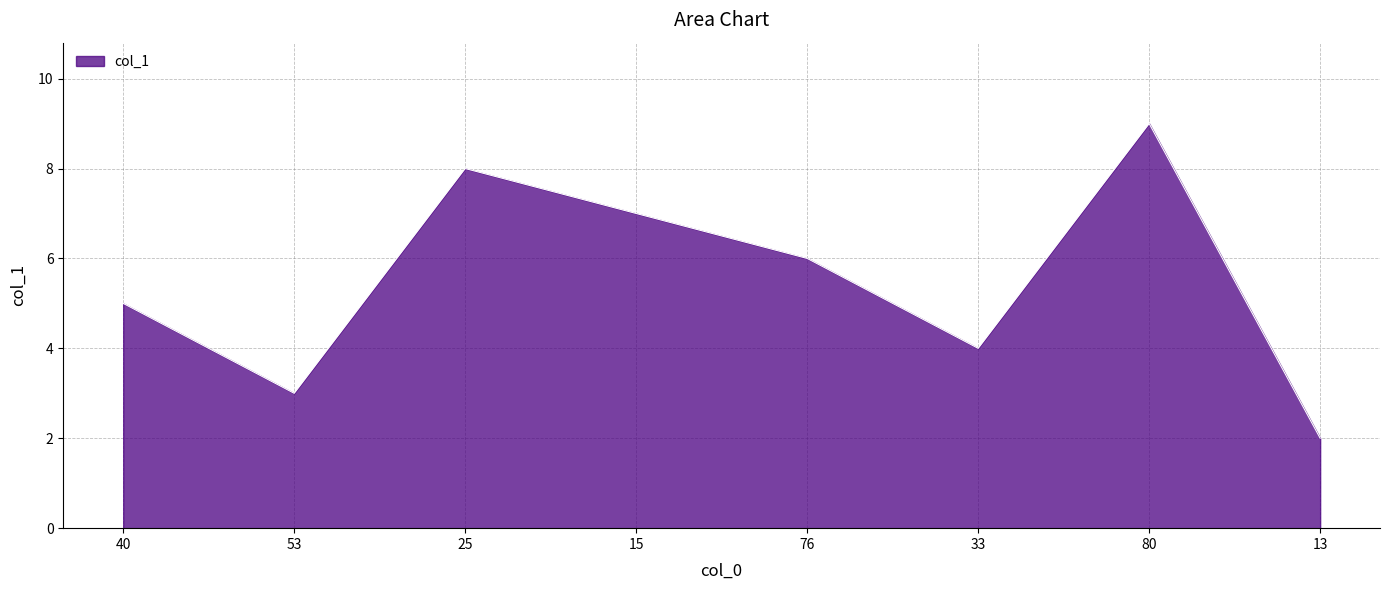

The value at 13 is 1. True or false?

False